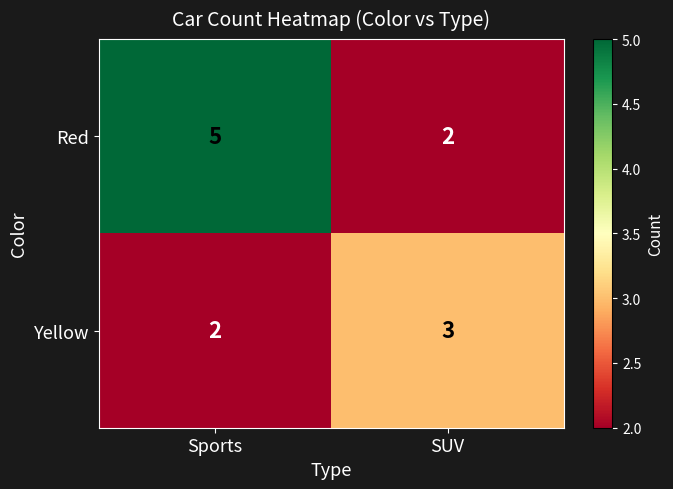

What is the total value across all series at Sports?

7